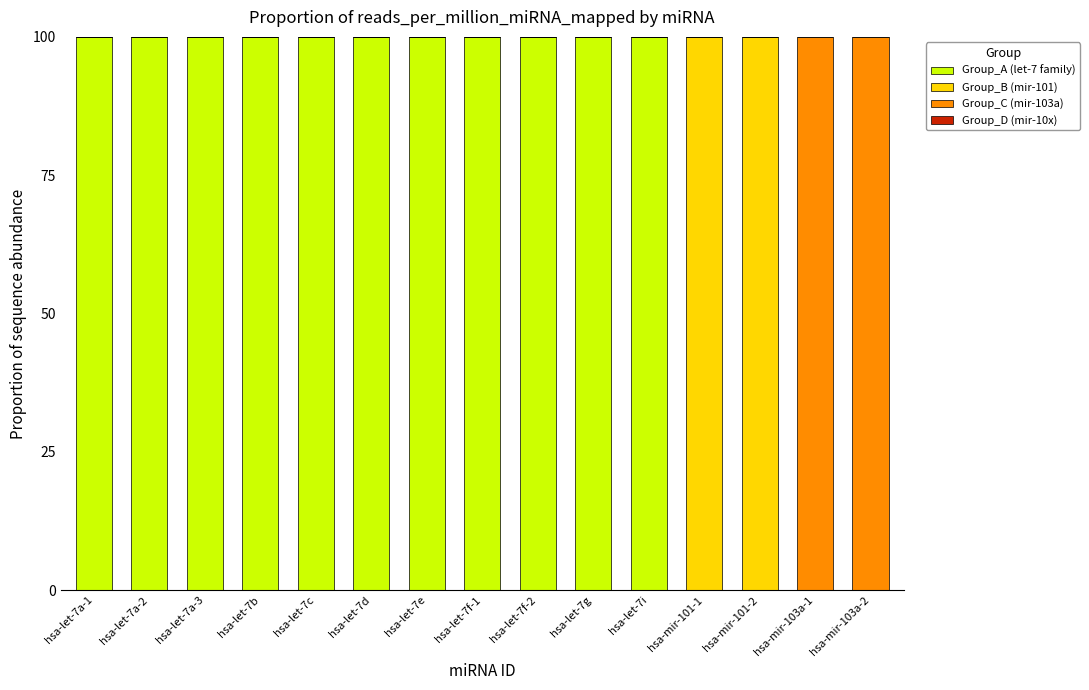

The Group_A (let-7 family) series shows -52 at hsa-mir-101-2. True or false?

False